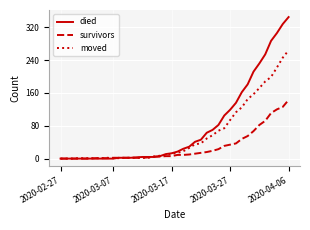

What is the difference between the second highest and minimum values in the died series?

328